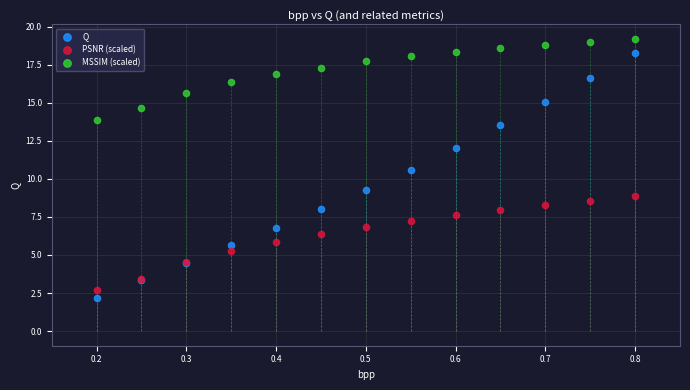

Which series reaches the maximum Y coordinate?

MSSIM (scaled)